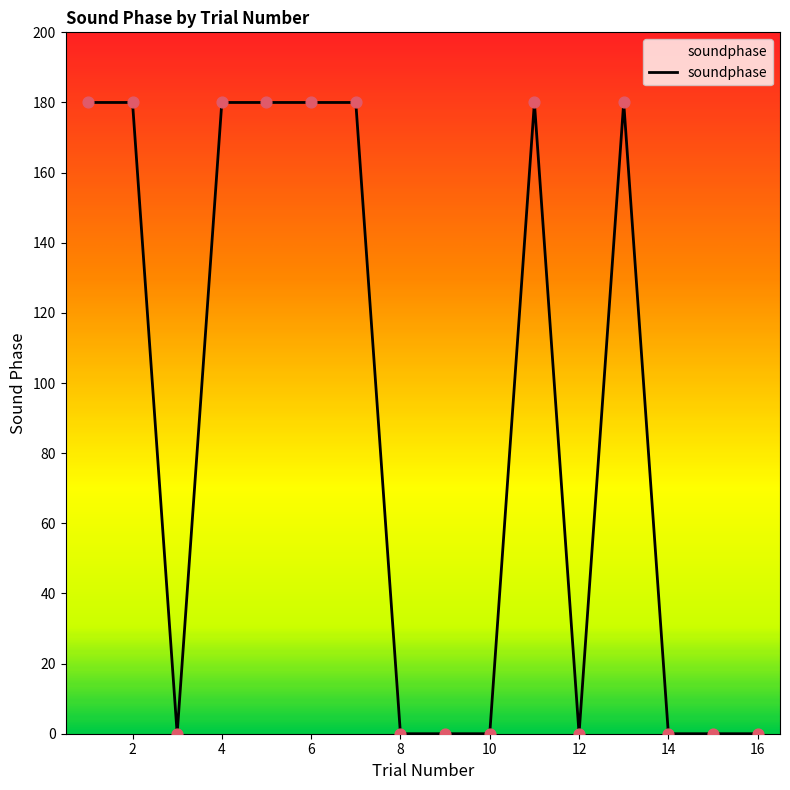

What is the difference between the maximum and minimum values?

180